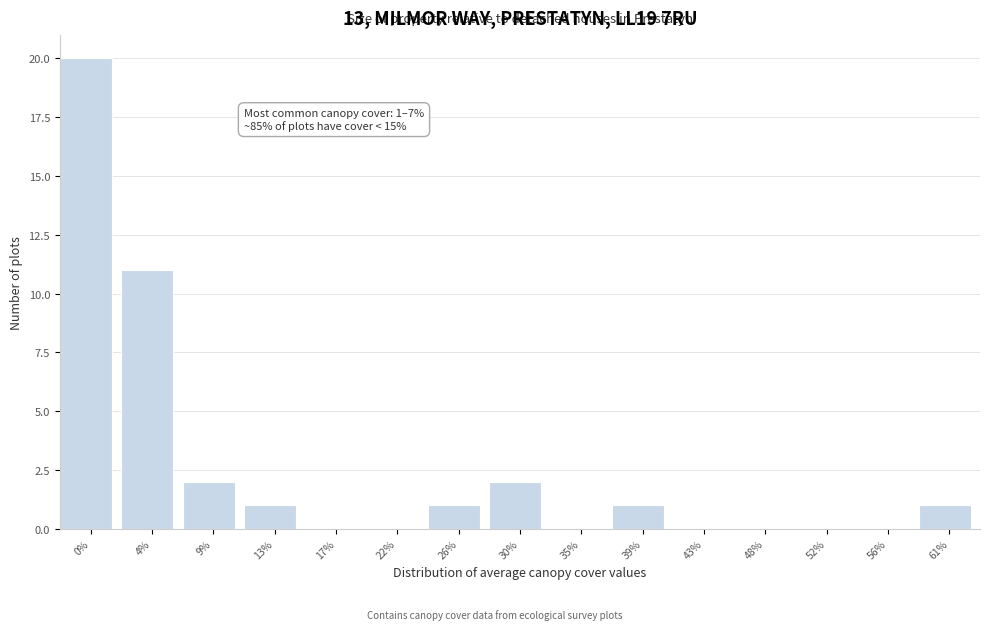

Reading left to right, what are all the values shown in this chart?

0%=20	4%=11	9%=2	13%=1	17%=0	22%=0	26%=1	30%=2	35%=0	39%=1	43%=0	48%=0	52%=0	56%=0	61%=1